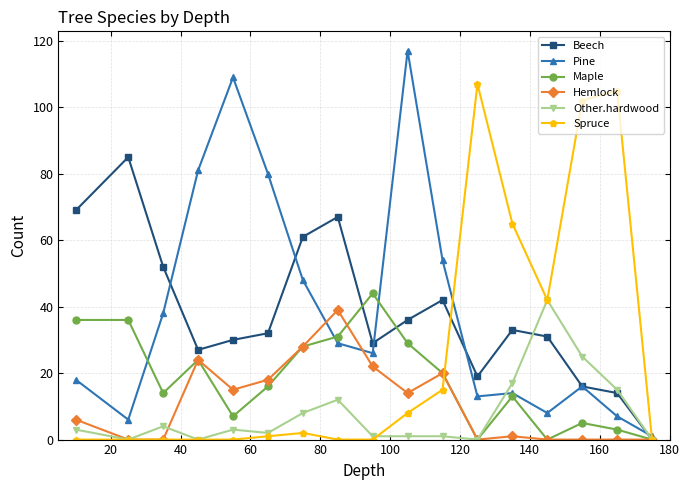

What is the difference between the second highest and second lowest values in the Pine series?

103